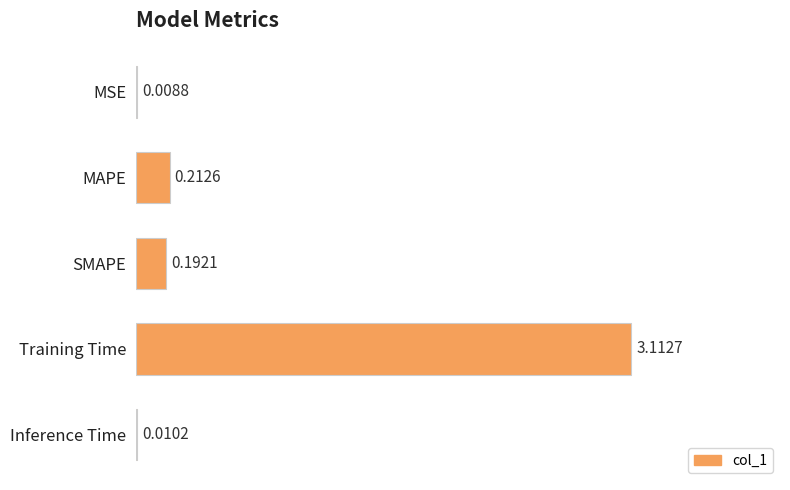

What is the greatest value displayed?

3.1